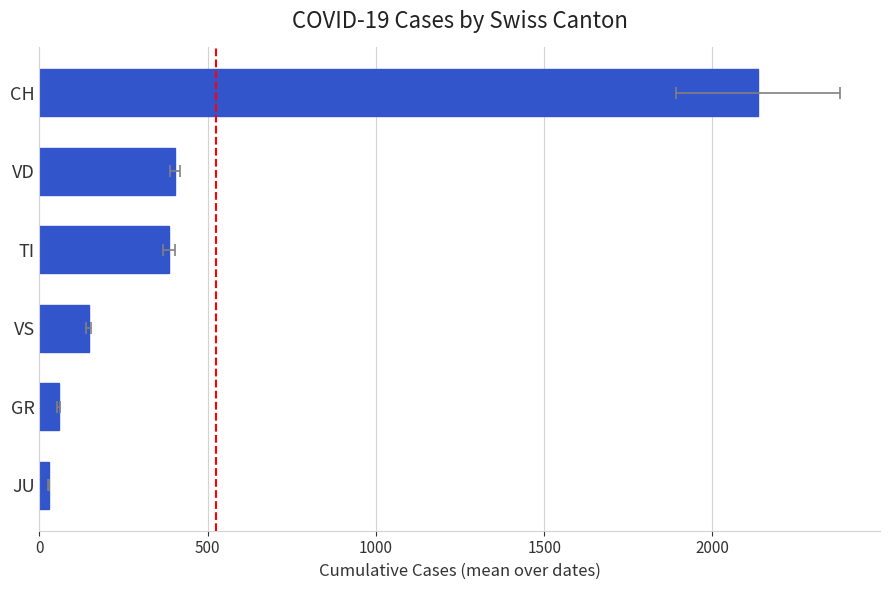

Does the chart contain any negative values?

No